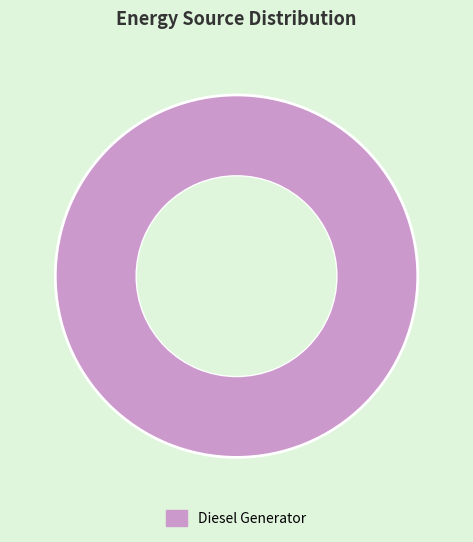

Count the number of slices in the pie.

1